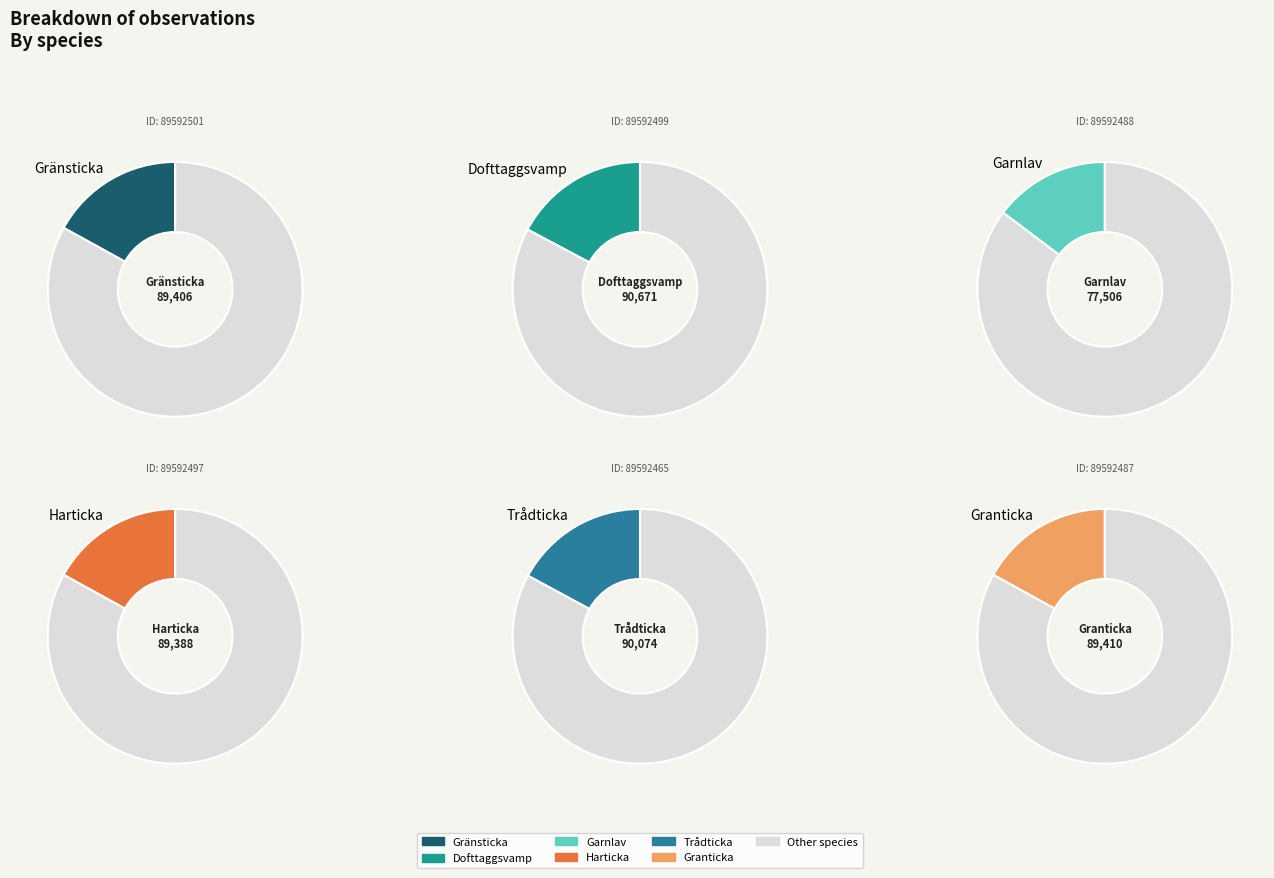

Which has a higher value, Dofttaggsvamp or Harticka?

Dofttaggsvamp